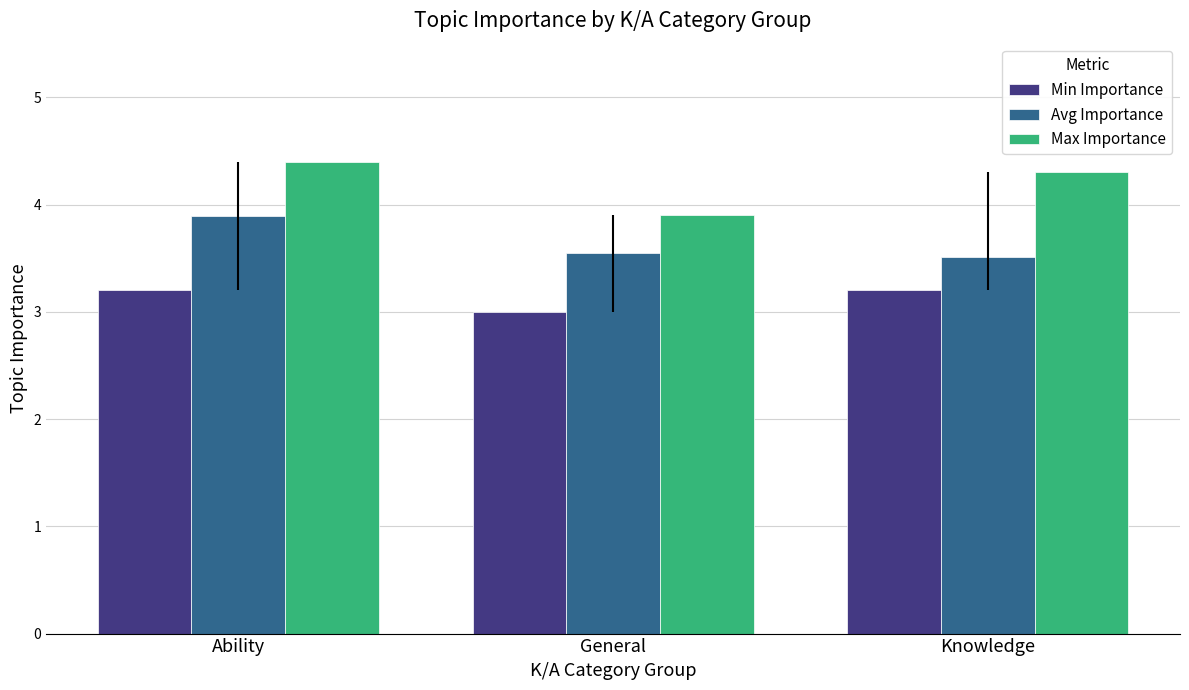

Which series has the largest total across all categories?

Max Importance